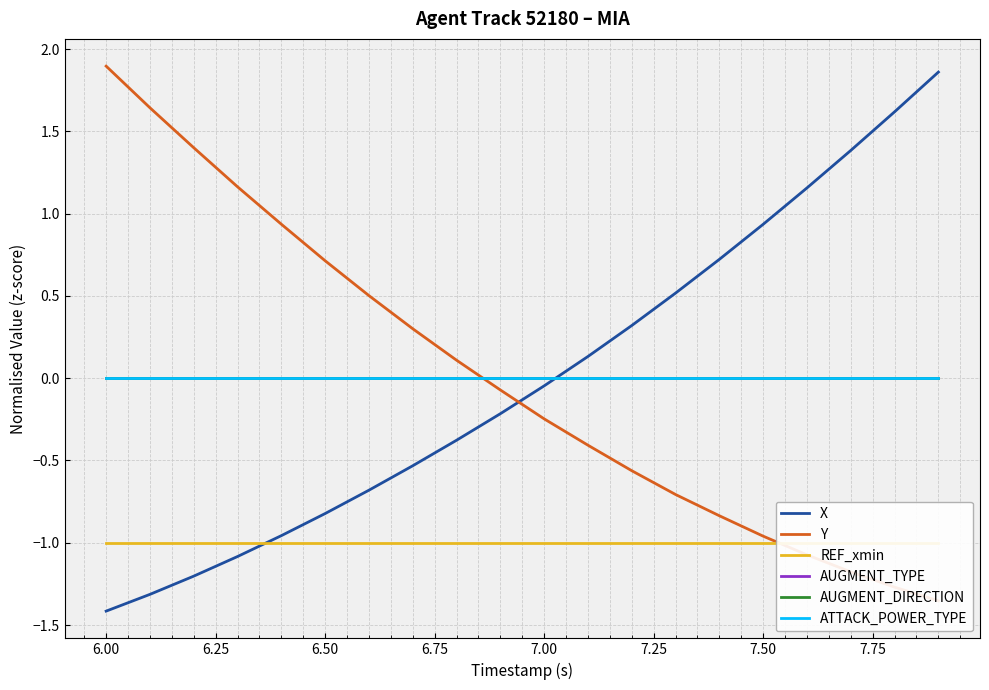

What are all the series names shown in the legend?

X, Y, REF_xmin, AUGMENT_TYPE, AUGMENT_DIRECTION, ATTACK_POWER_TYPE